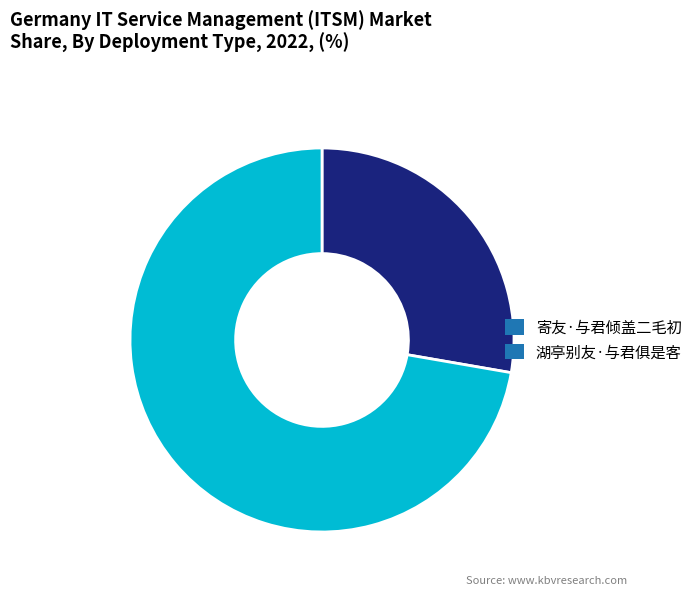

Rank the categories by value from lowest to highest.

寄友·与君倾盖二毛初, 湖亭别友·与君俱是客